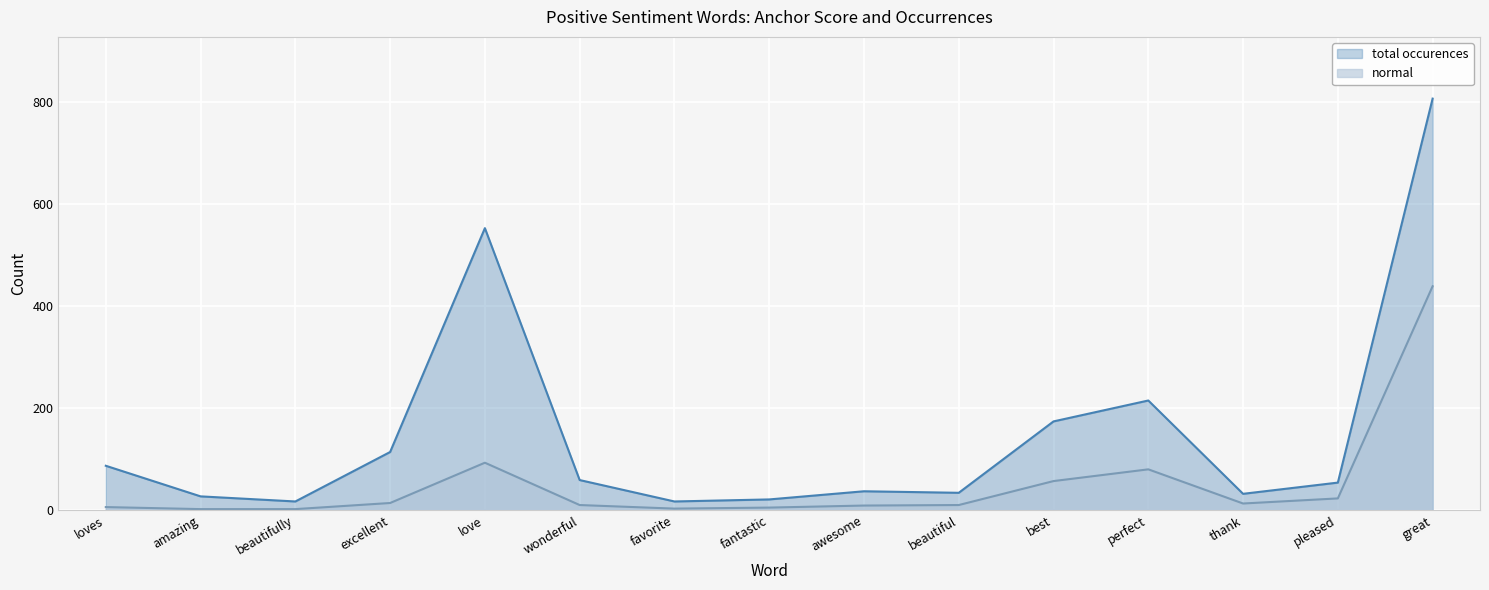

At which label does type occurences first exceed 54?

loves